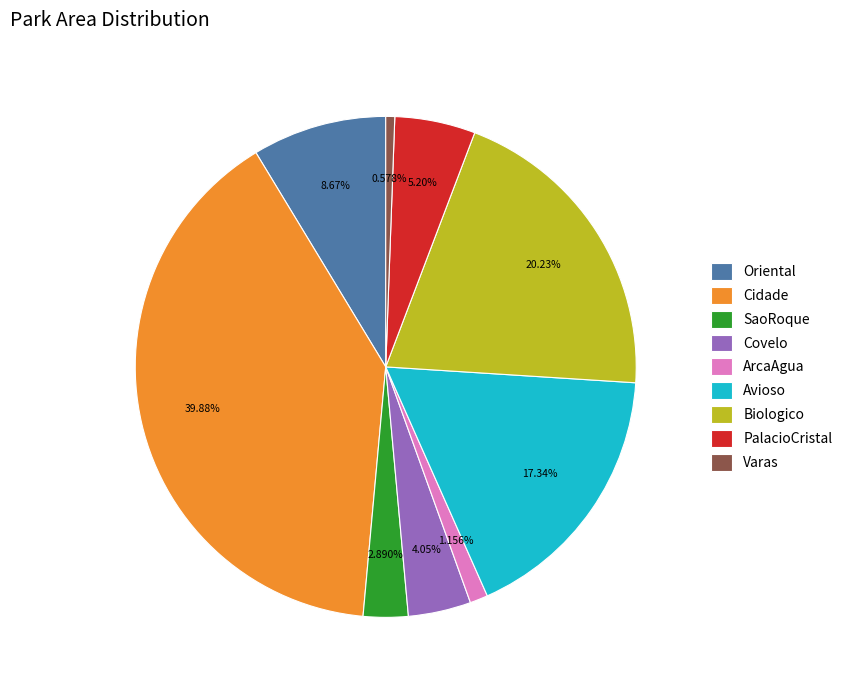

Which category has the smallest portion of the pie?

Varas